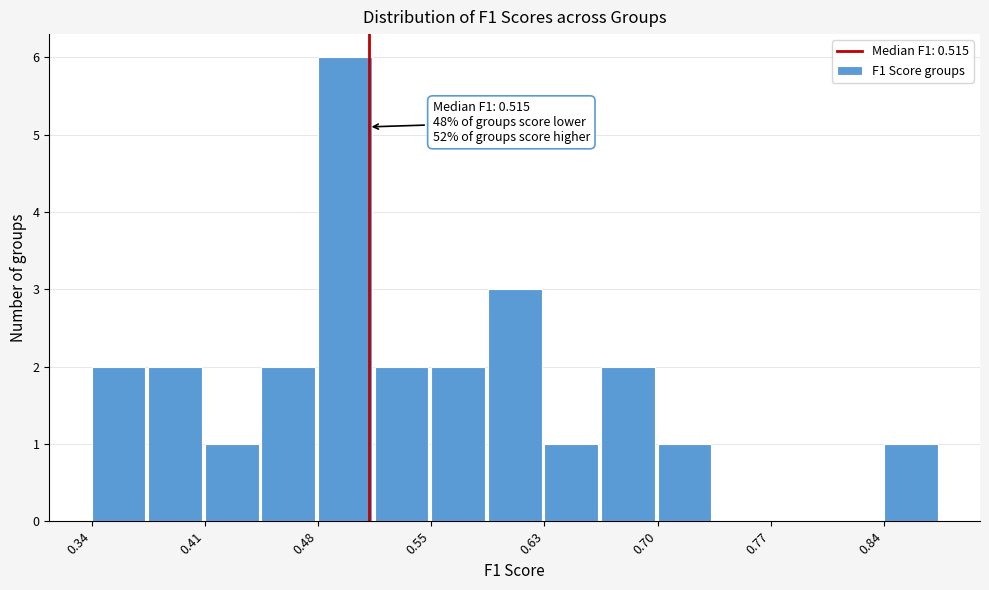

Around what value on the x-axis is the tallest bar? Give the approximate position of its centre, as read against the axis.

0.50